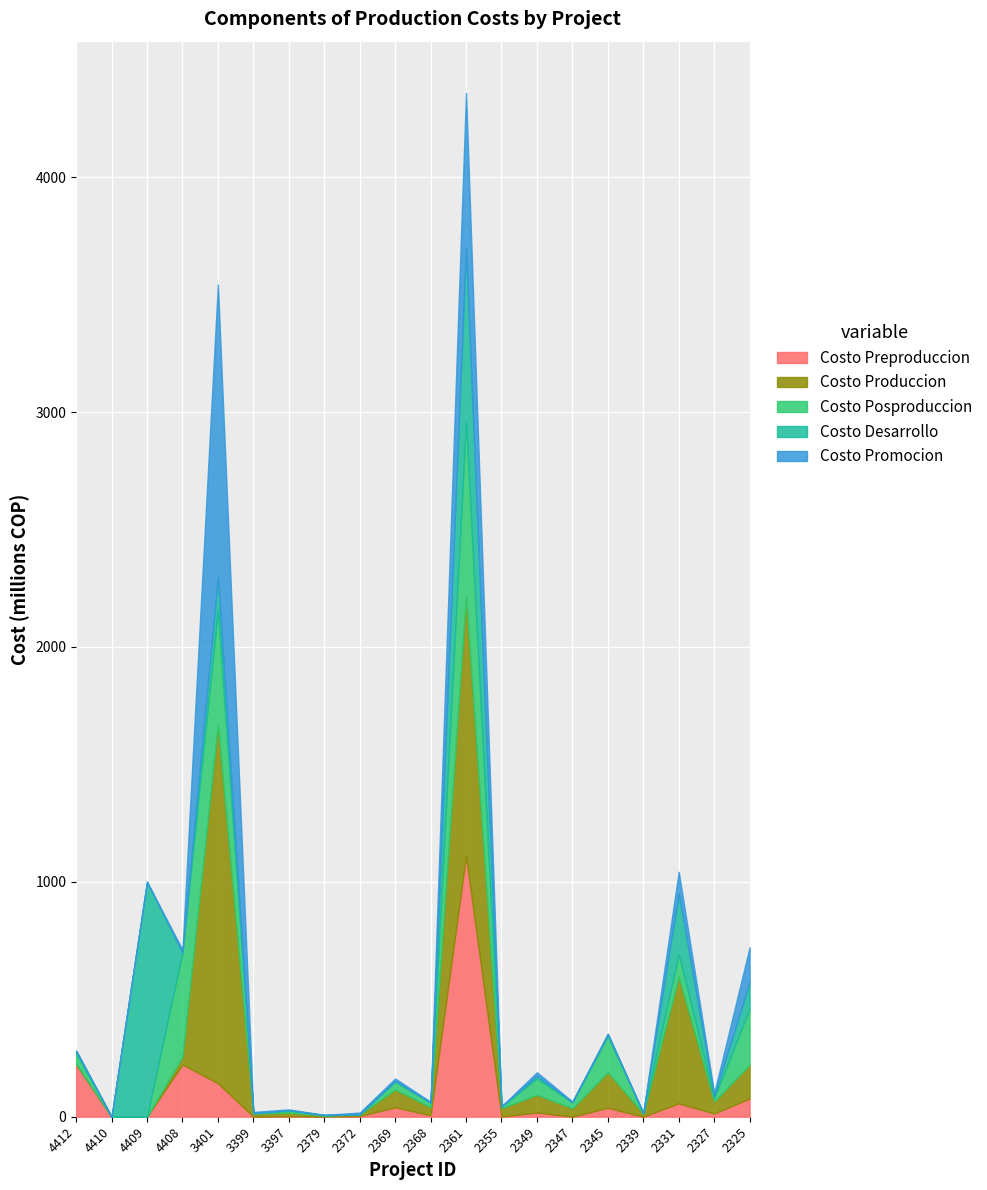

At how many categories does at least one series exceed 1462777549?

1